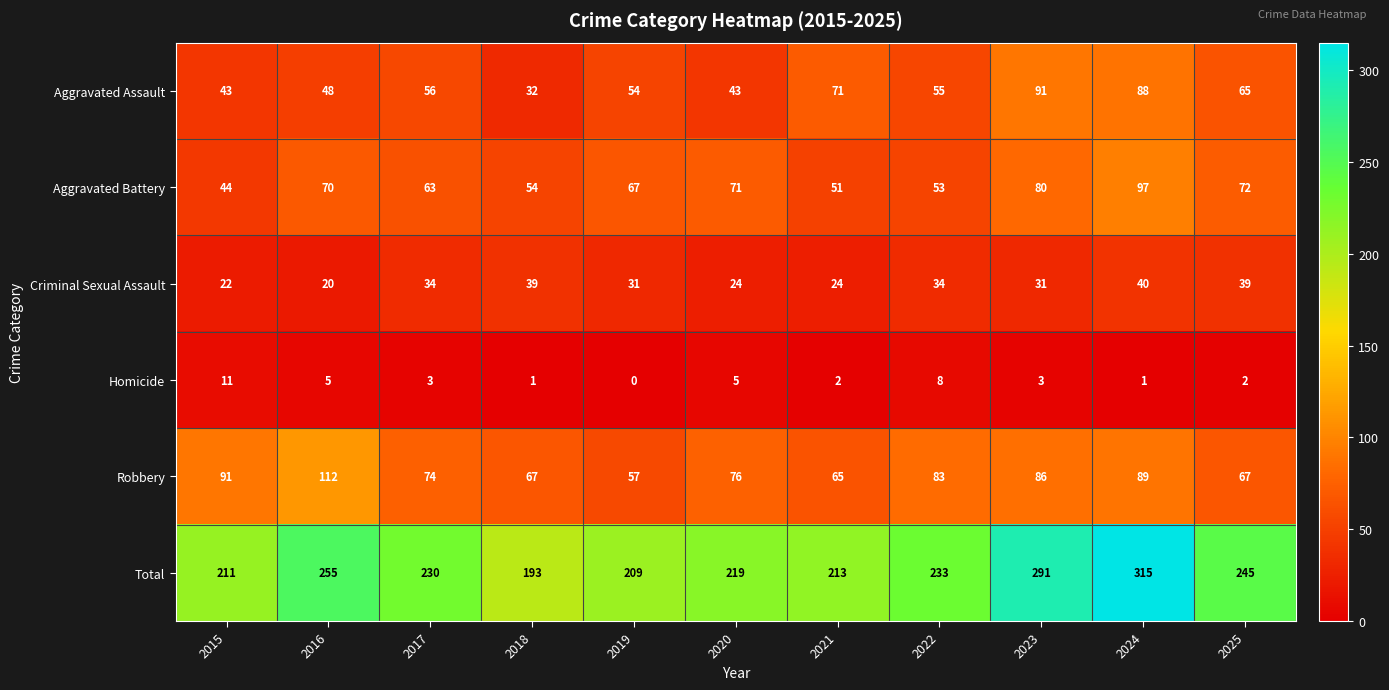

Is it true that Total equals 193 at 2018?

True